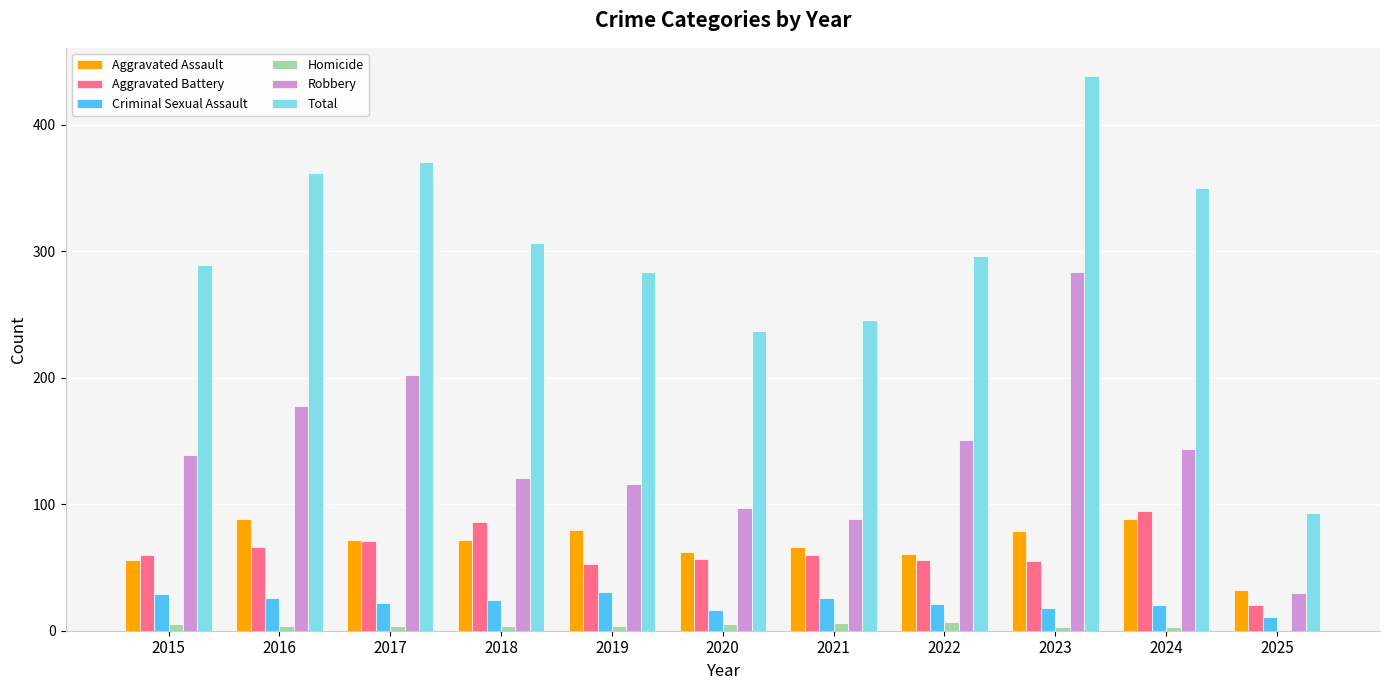

What is the sum of all Robbery values?

1550